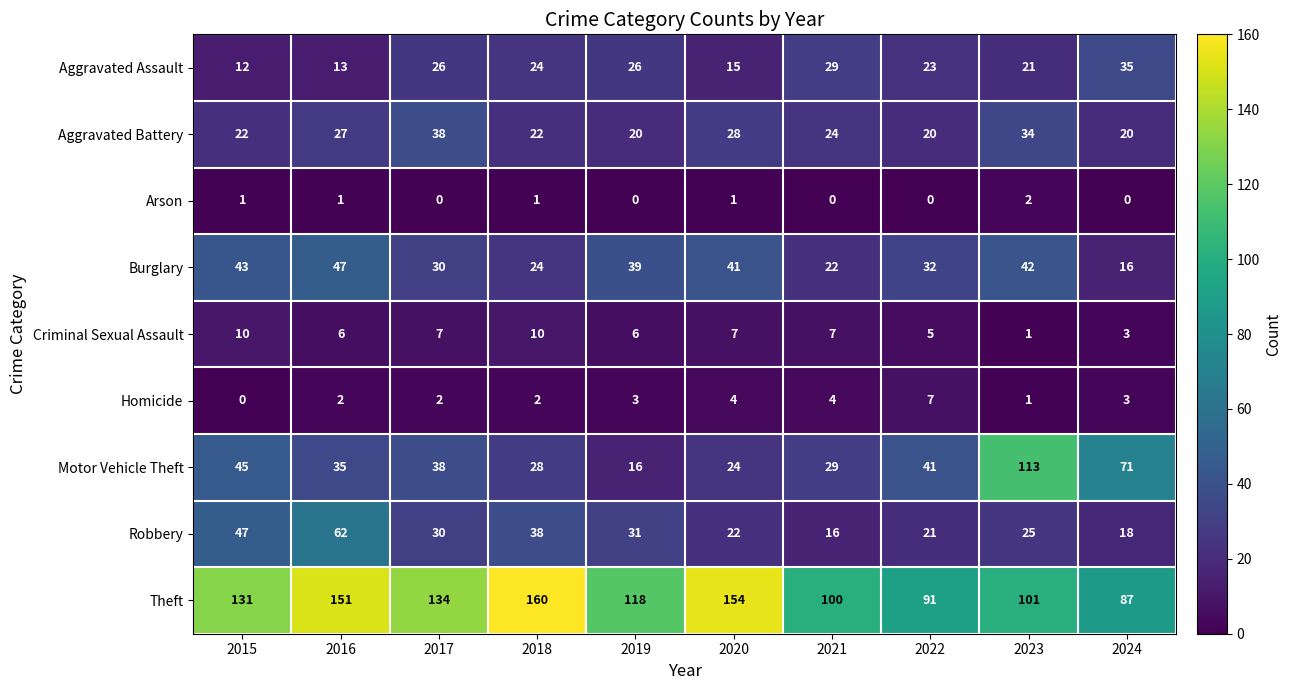

What is the sum of the Robbery values at 2022 and 2024?

39